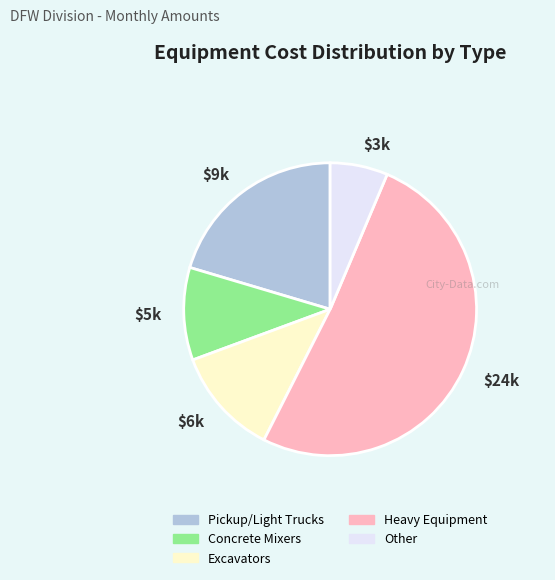

Is it true that $3k is 1% of the pie?

False